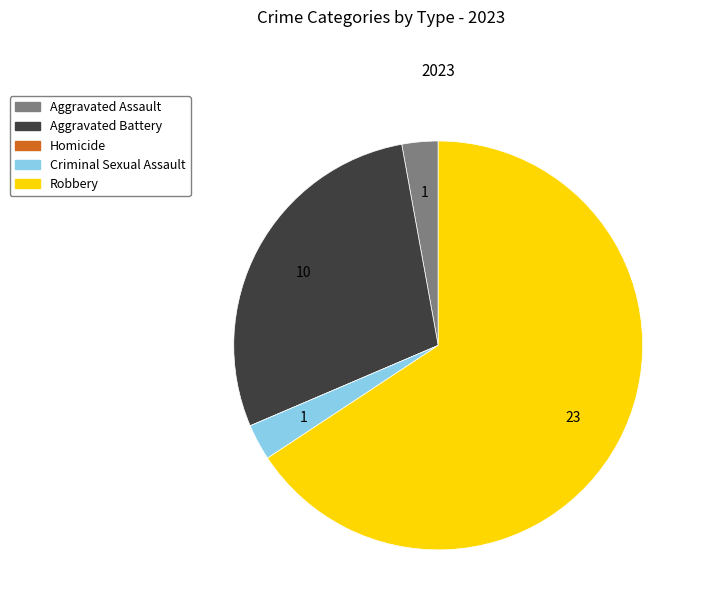

Which has a higher value, Criminal Sexual Assault or Aggravated Battery?

Aggravated Battery